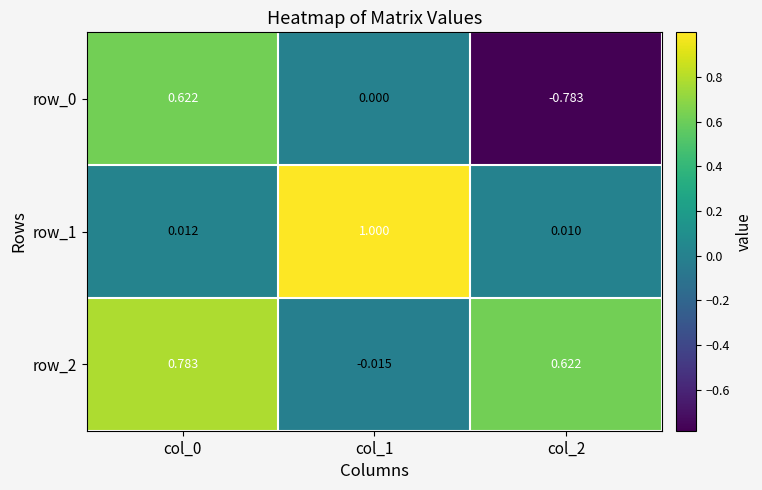

Is the value of row_1 at col_0 greater than the value of row_0 at col_0?

No